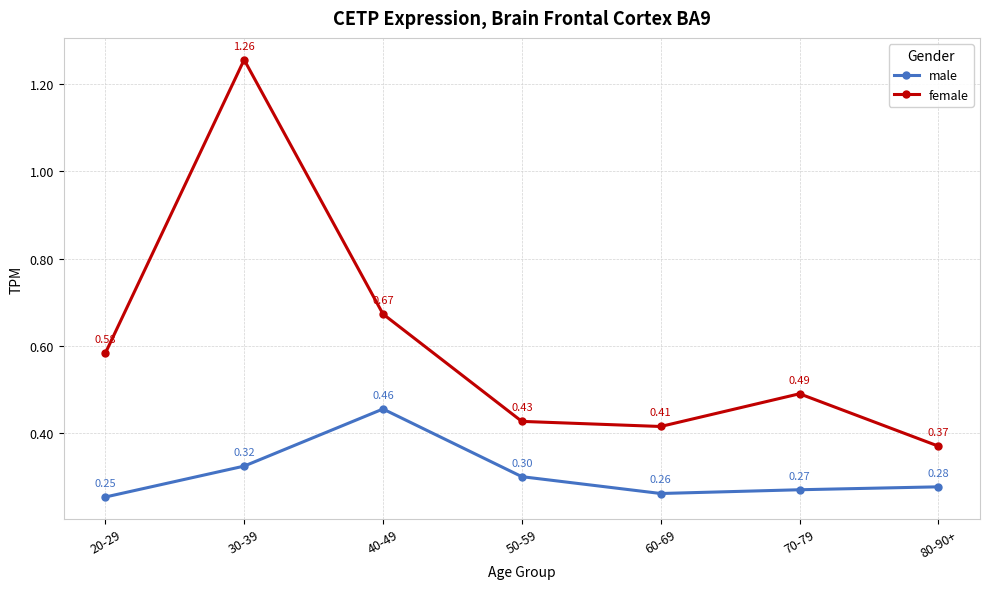

Count the female values in the range 0 to 1.

6